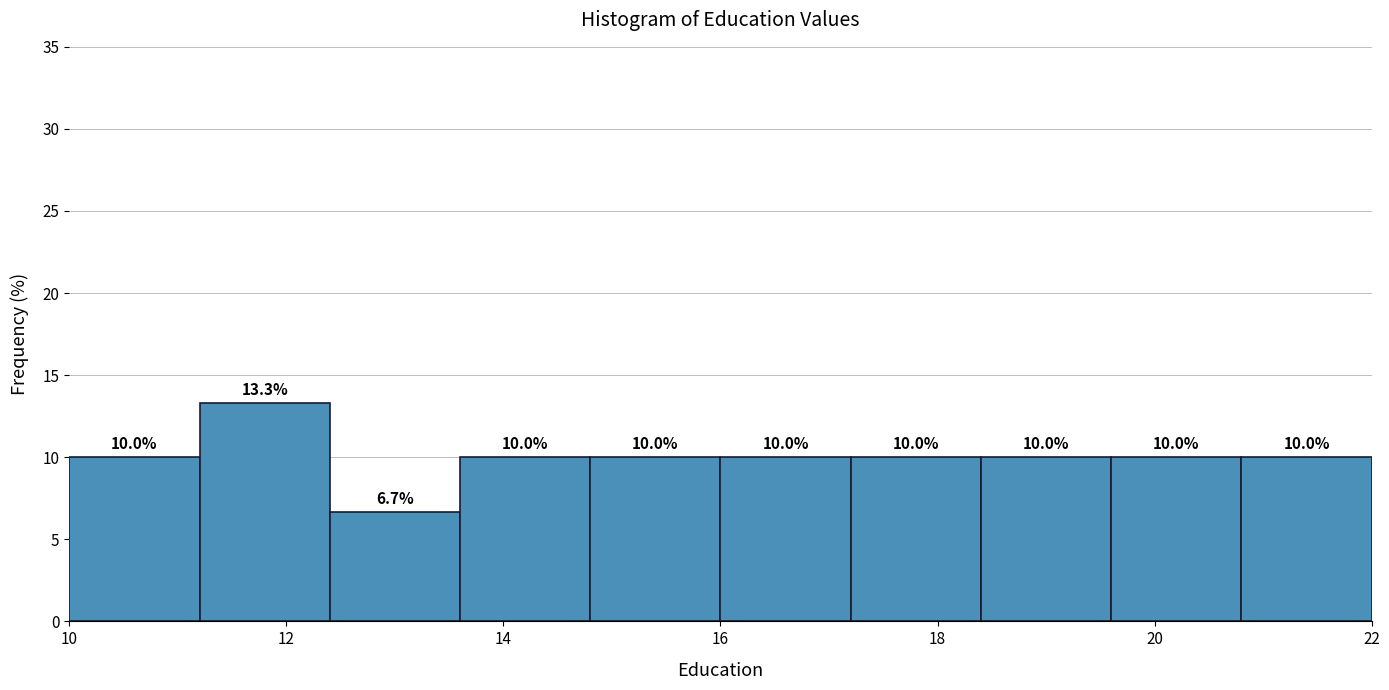

What is the height of the bar covering 13.6 to 14.8 on the x-axis?

10.0